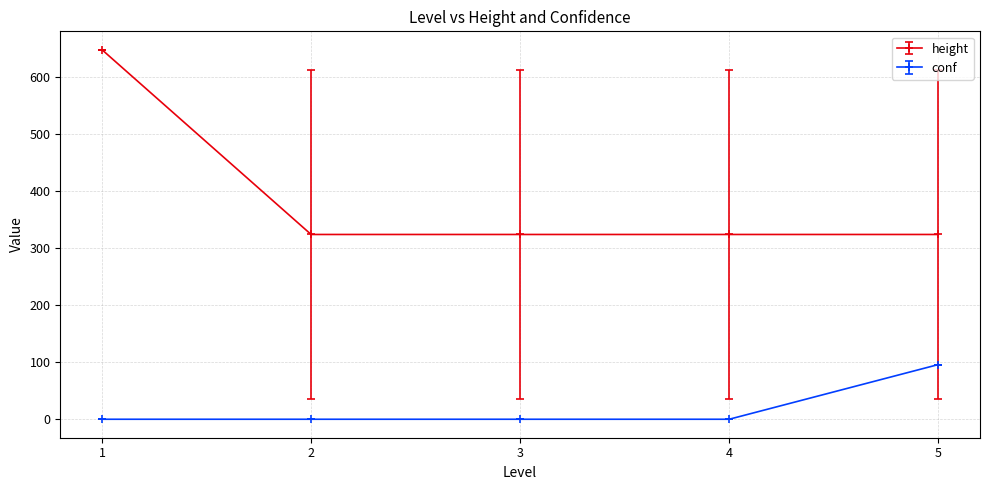

The value of height at 4 is 323.6. True or false?

True